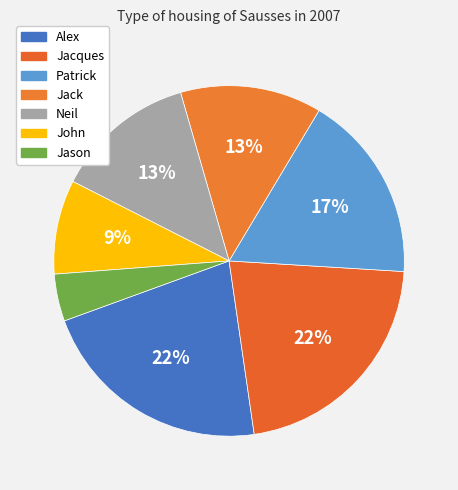

To the nearest percent, what is the combined percentage of Neil and Patrick?

30%